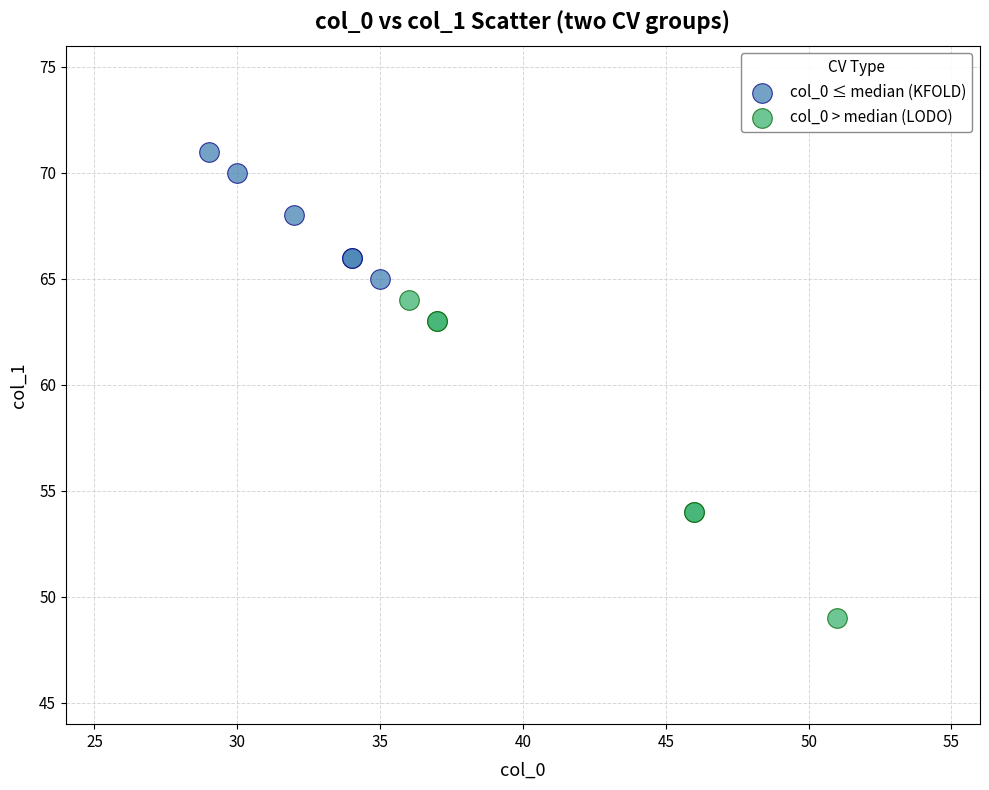

Which series contains the lowest Y value?

col_0 > median (LODO)